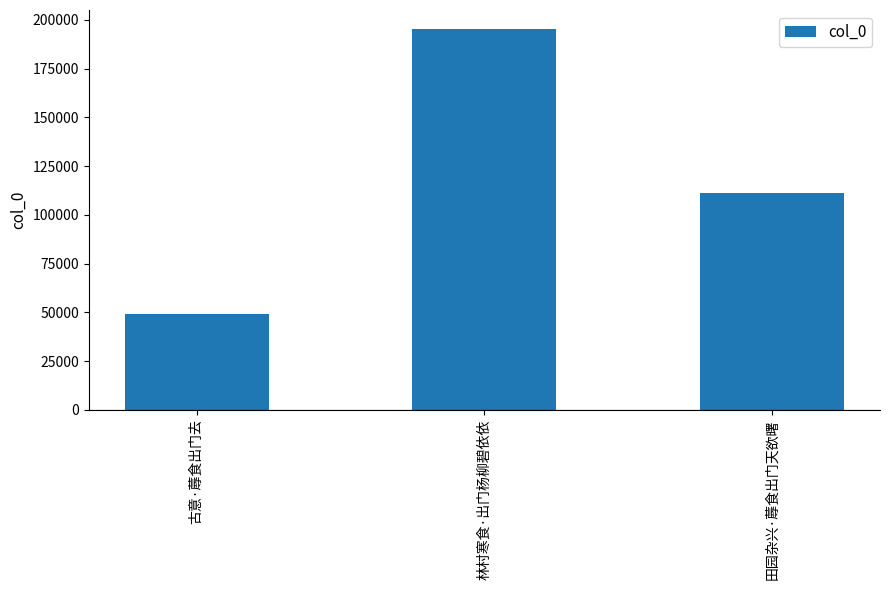

How many values are between 49098 and 195302?

3